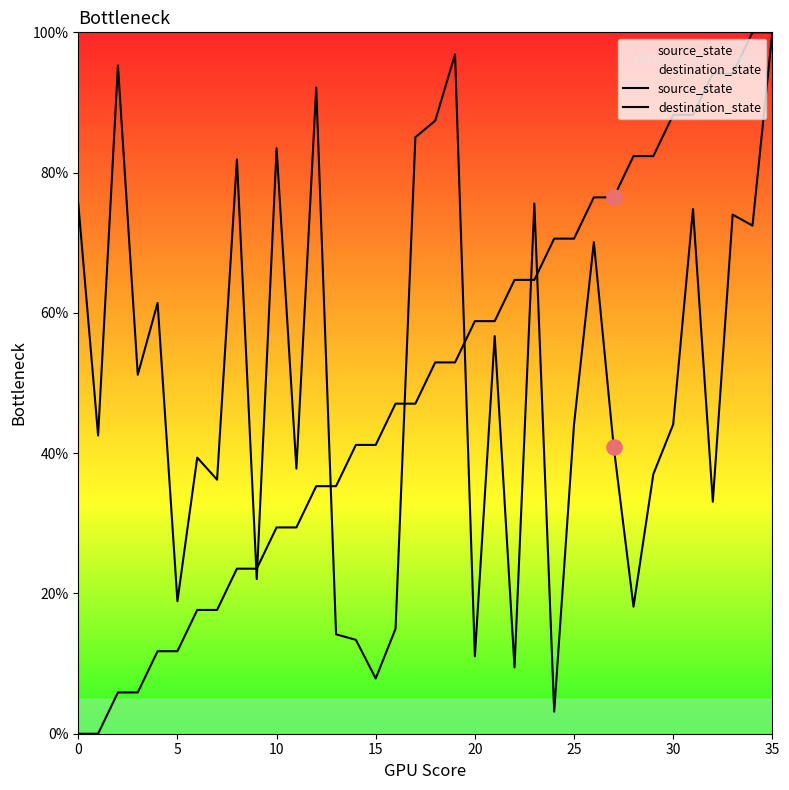

Which series reaches the minimum Y coordinate?

source_state